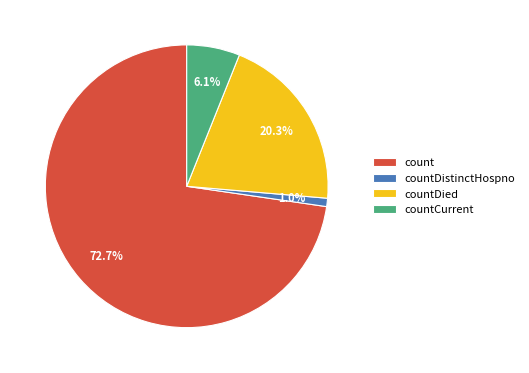

Rank the categories by value from highest to lowest.

count, countDied, countCurrent, countDistinctHospno